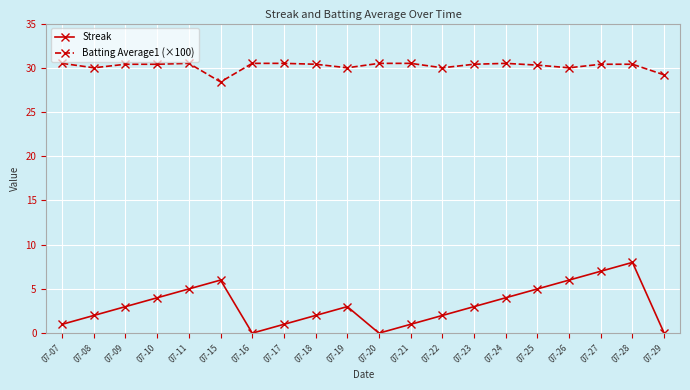

How many interior local valleys does the Streak series have?

2